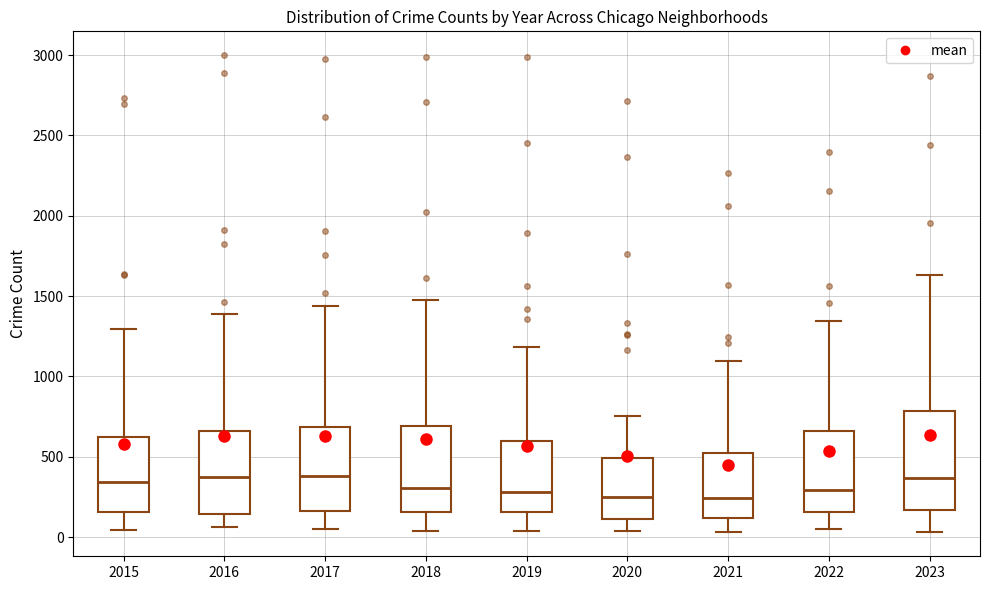

Which box is the tallest, from its lower edge to its upper edge?

2023